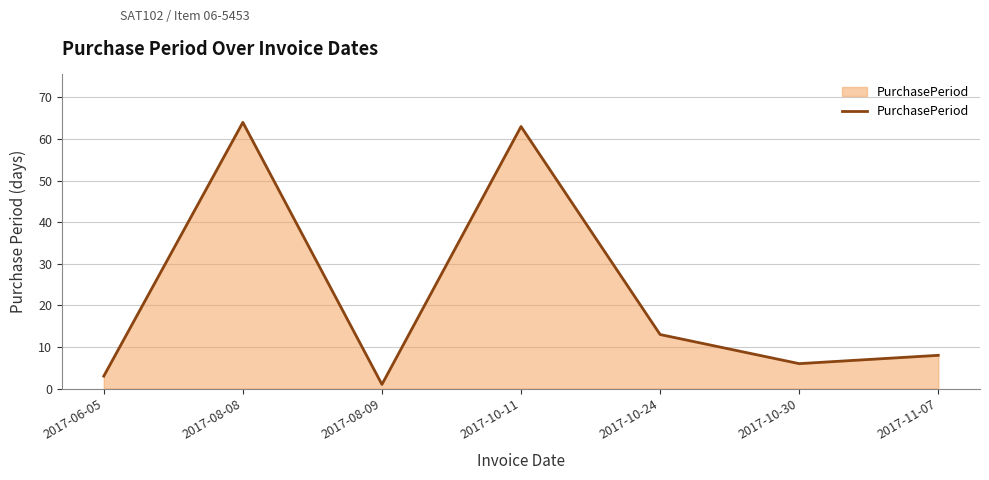

Rank the categories by value from lowest to highest.

2017-08-09, 2017-06-05, 2017-10-30, 2017-11-07, 2017-10-24, 2017-10-11, 2017-08-08